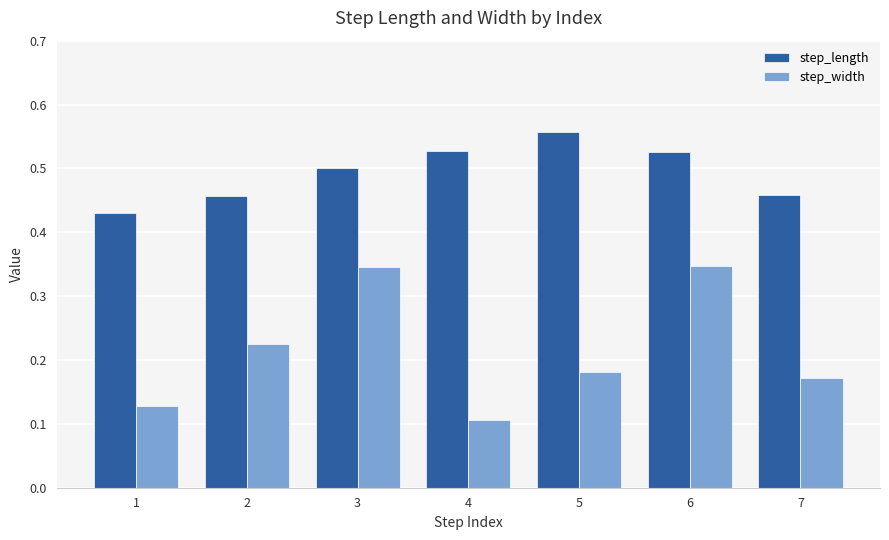

How many step_width values are between 0 and 1?

7